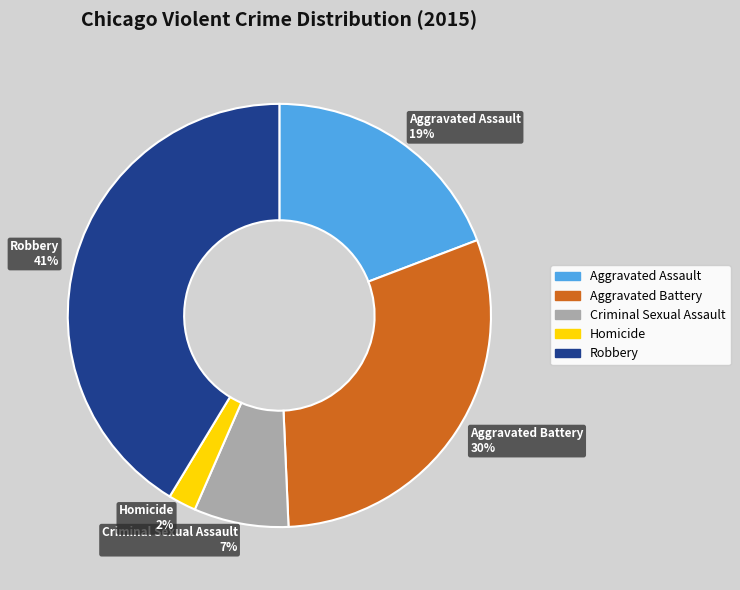

What is the ratio of the value at Aggravated Assault to the value at Criminal Sexual Assault?

2.7